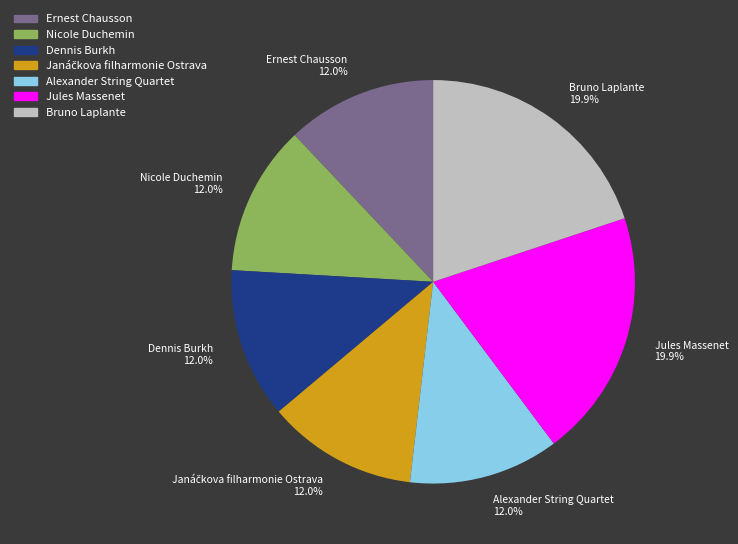

Is there any slice that represents more than half of the pie?

No